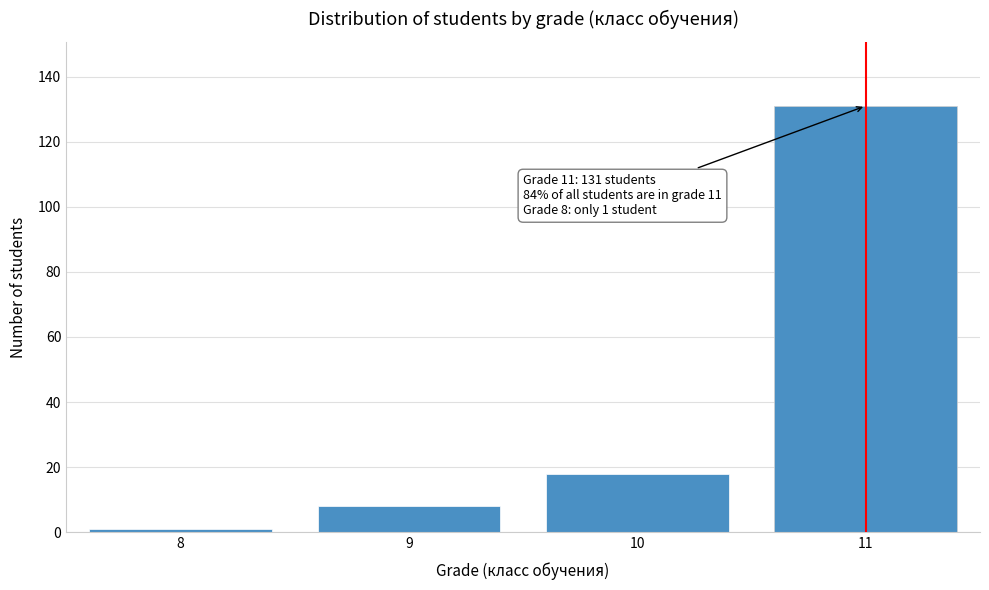

Reading right to left, transcribe all the data shown in this chart.

131	18	8	1